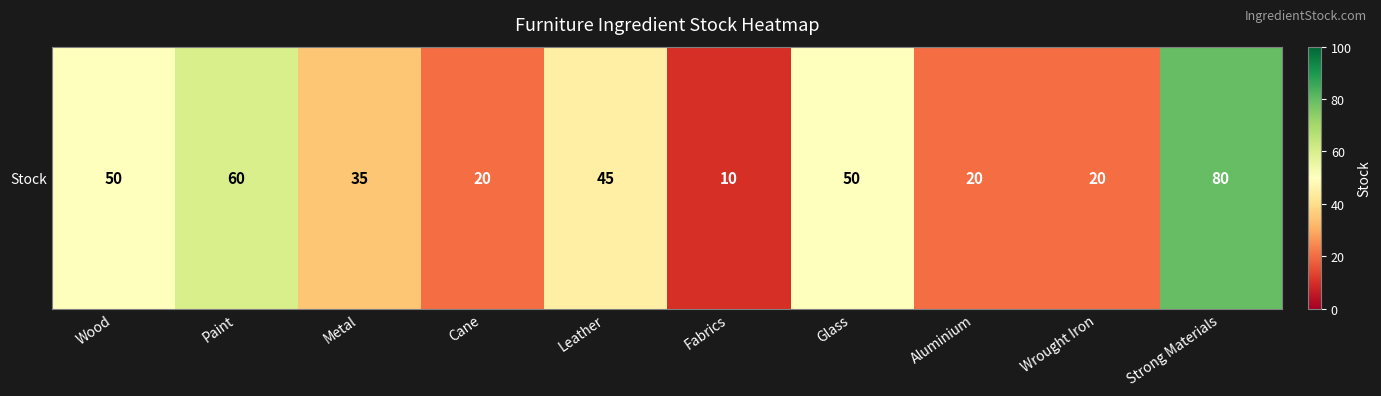

True or false: the data shows 30 at Wrought Iron.

False